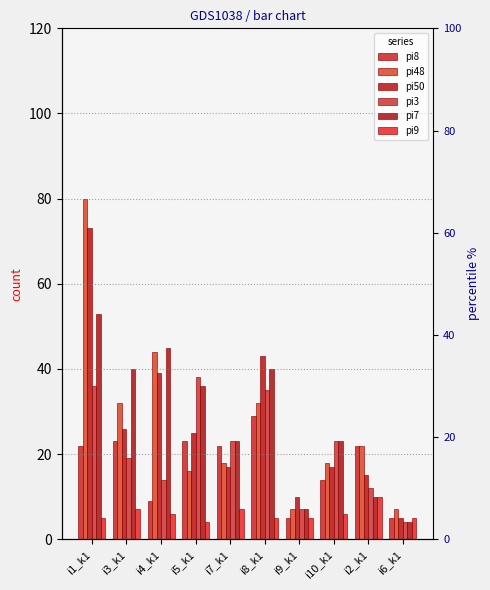

How many data points in pi7 are above 36?

4